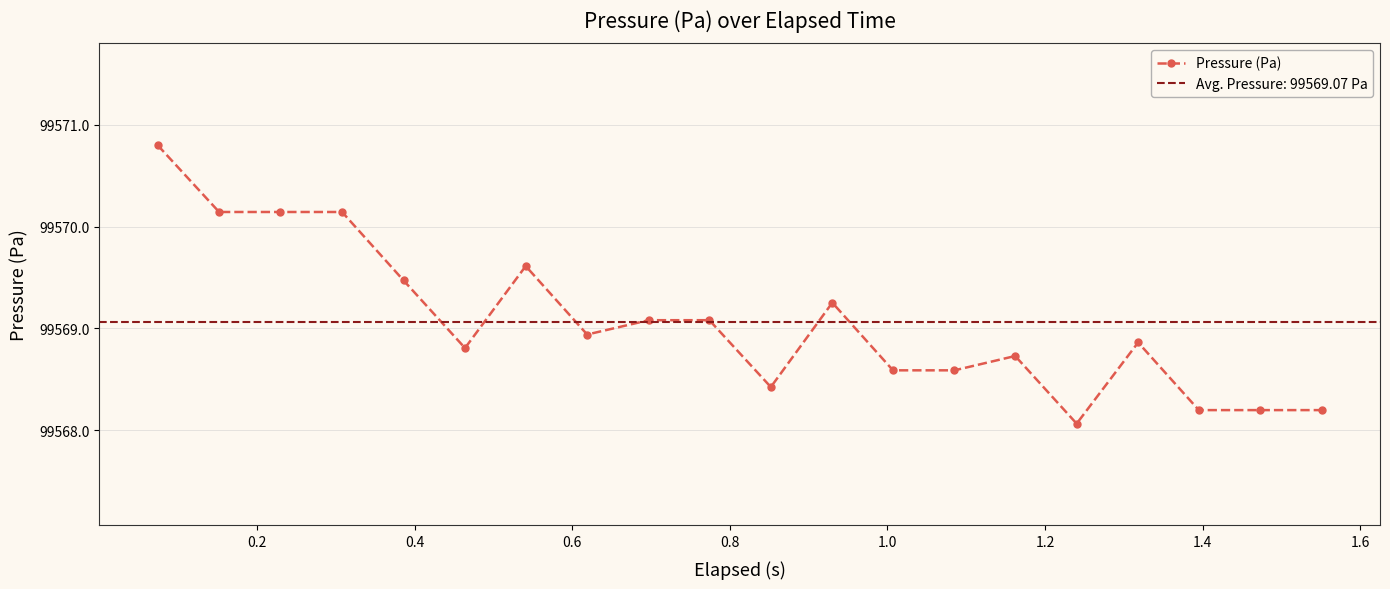

What is the greatest value displayed?

99570.8